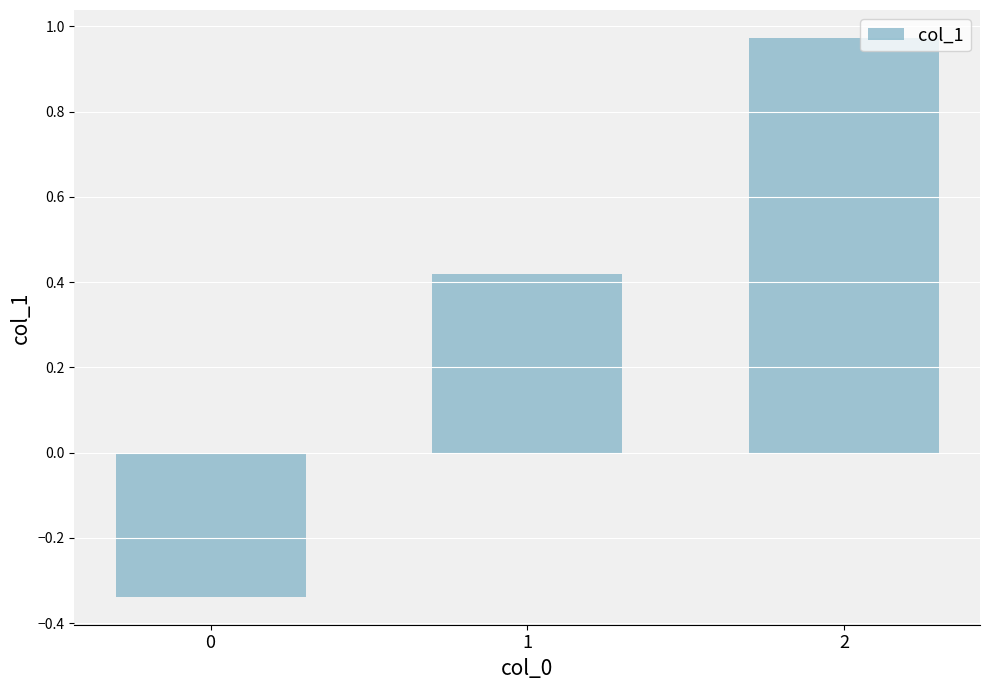

Is it true that the value at 0 is -0.5?

False